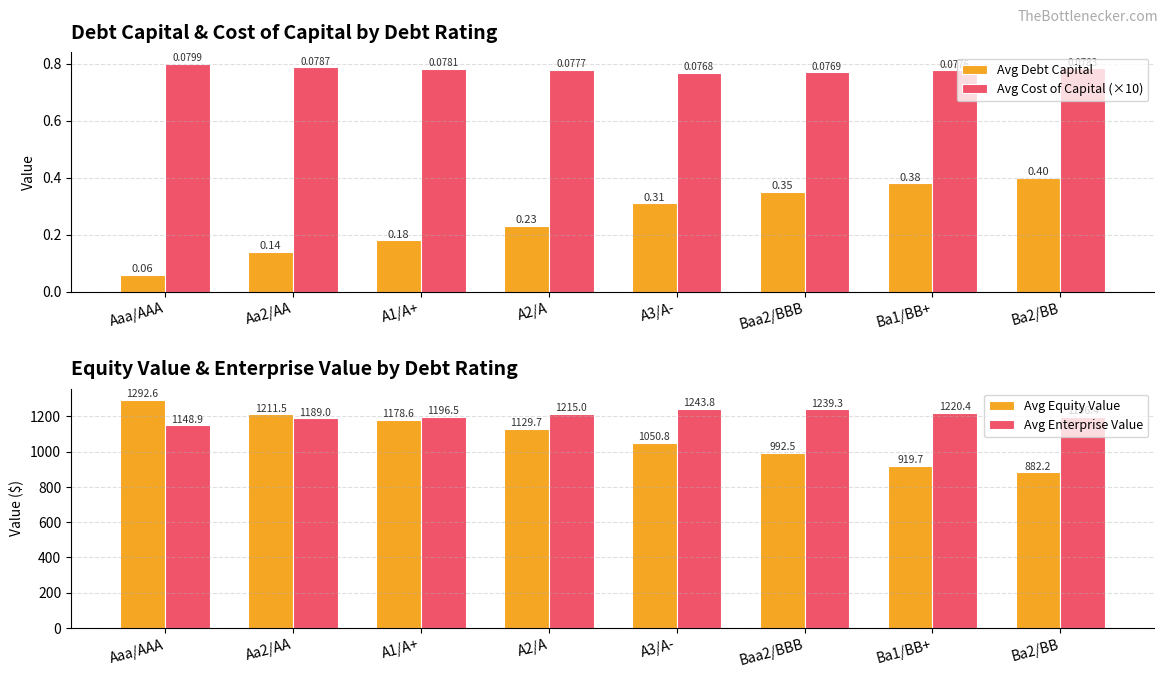

Are the bars grouped side by side (vs. stacked)?

Yes